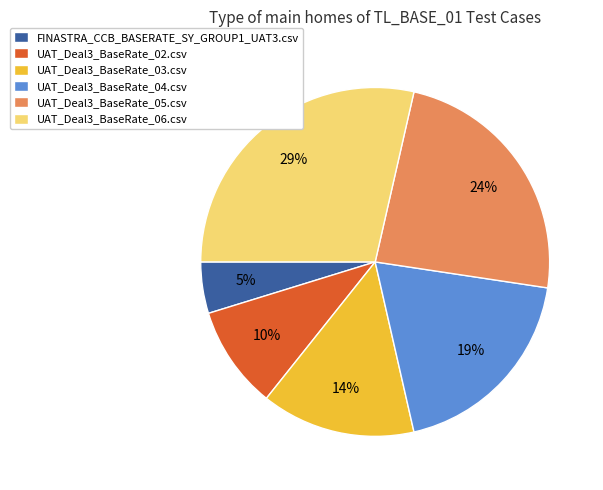

The UAT_Deal3_BaseRate_06.csv slice represents 41% of the pie. True or false?

False